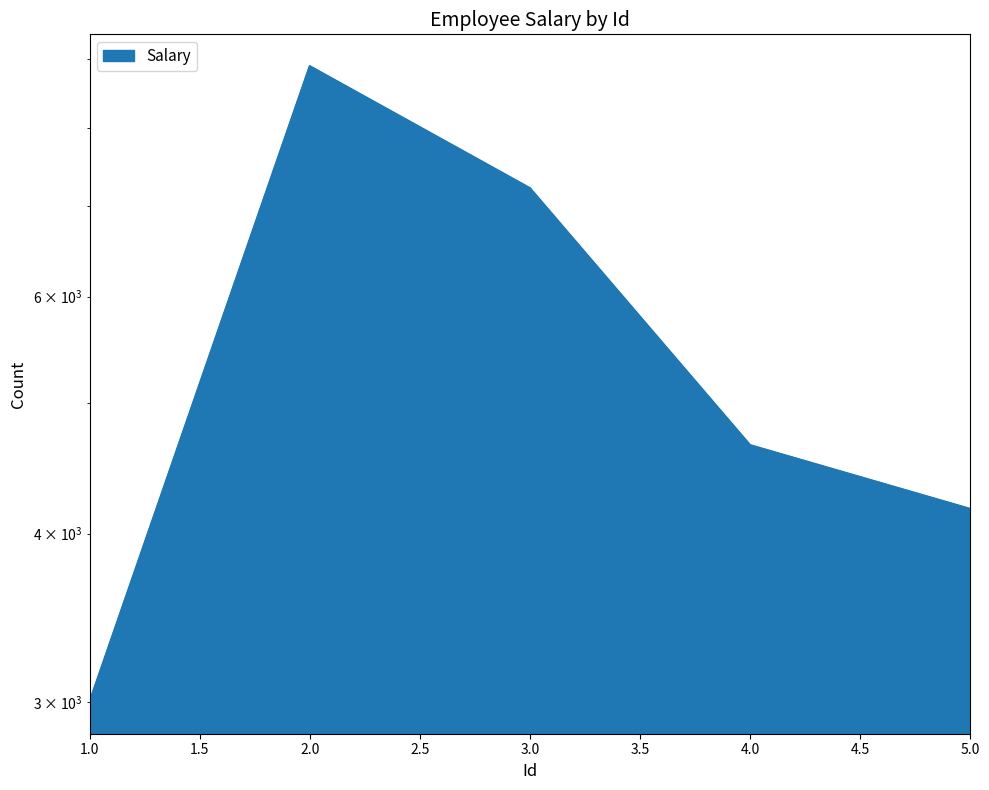

What is the greatest value displayed?

8897